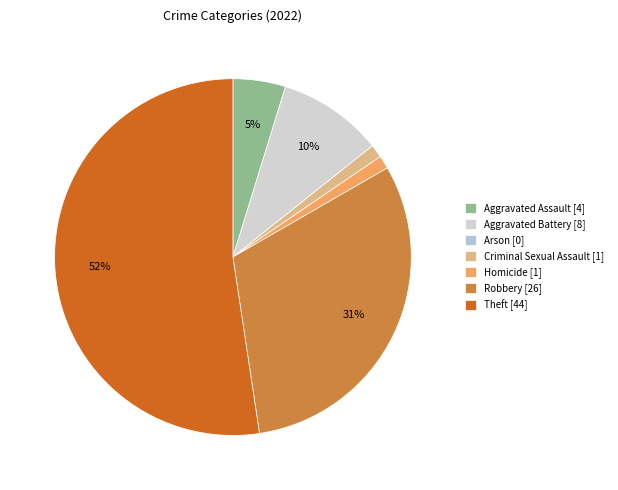

How much of the chart is everything except Aggravated Assault?

95.2%